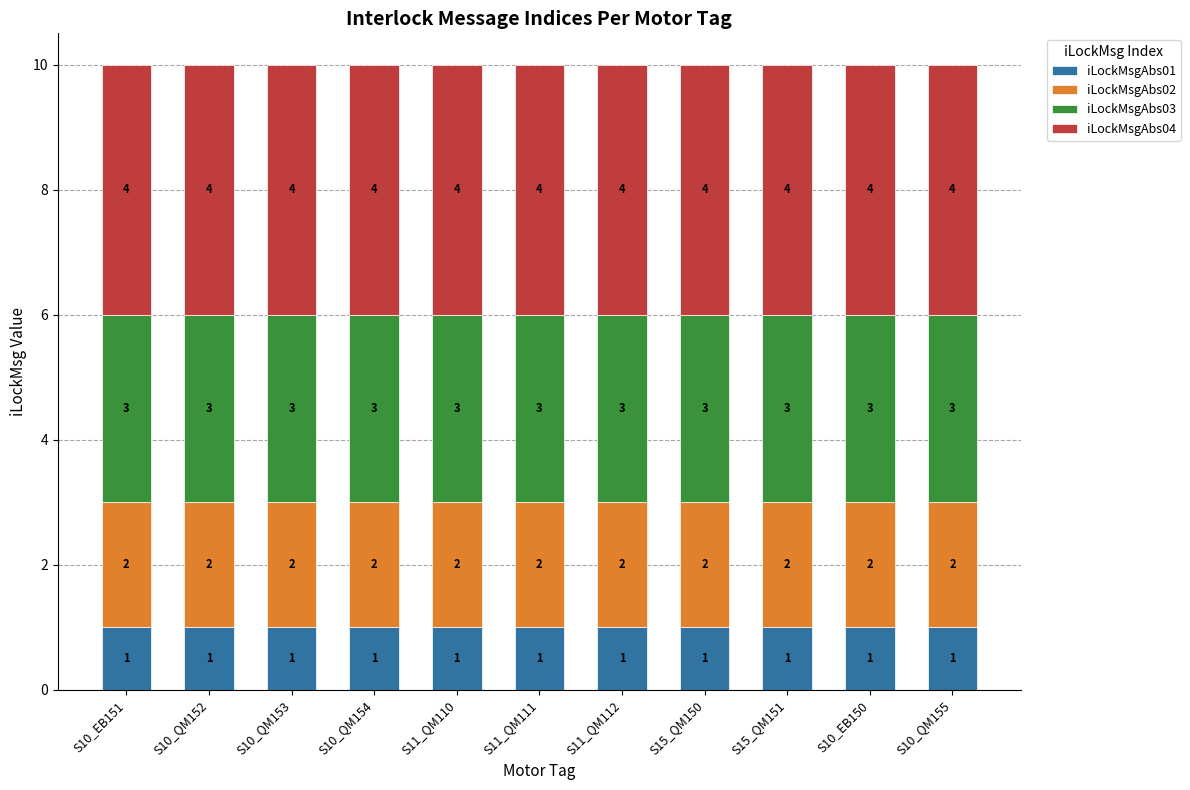

Is it true that iLockMsgAbs01 equals 2 at S15_QM150?

False